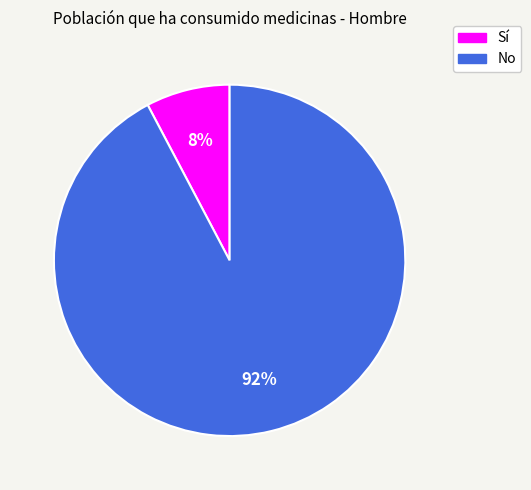

Does any single category account for the majority?

Yes